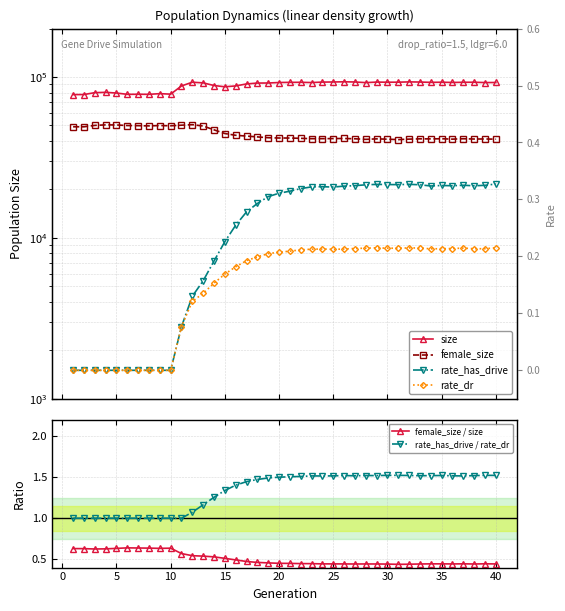

How many interior local peaks does the size series have?

10